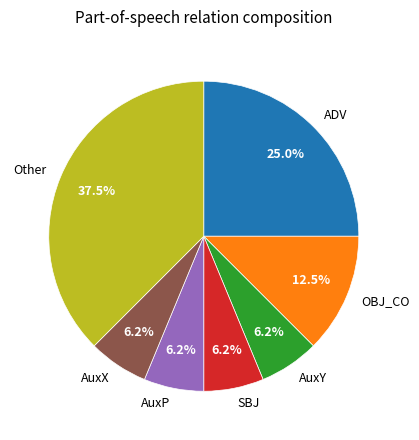

Combined, do SBJ and OBJ_CO account for over 50%?

No